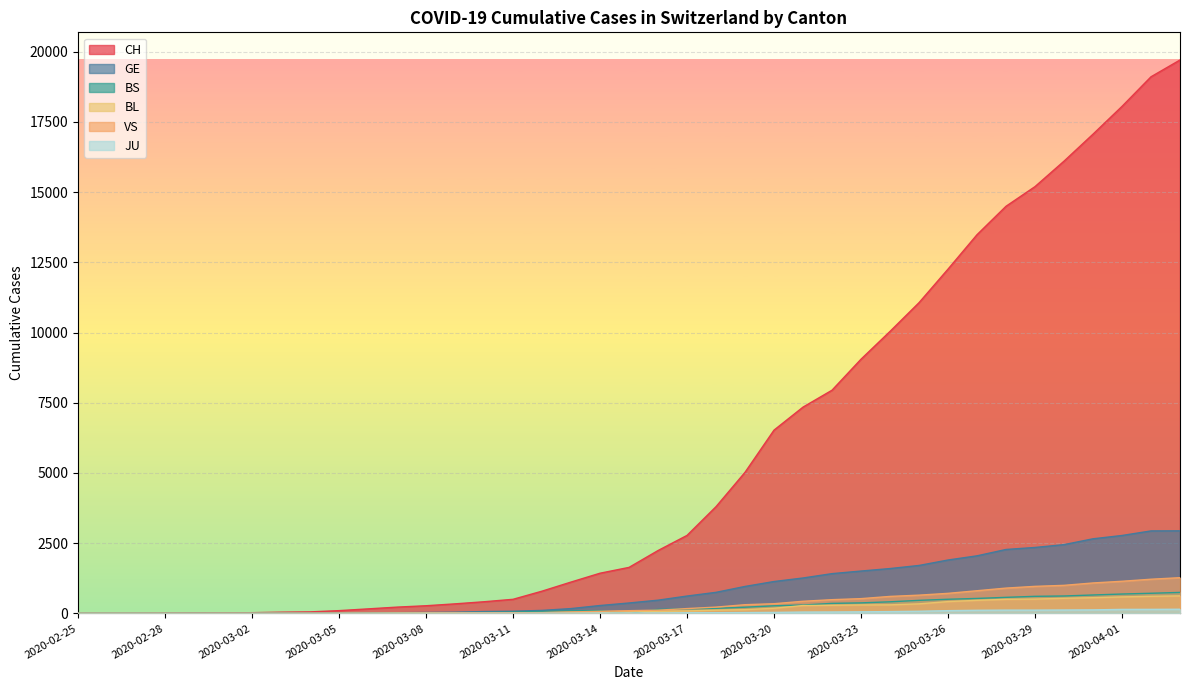

What is the maximum value shown in the chart?

19702